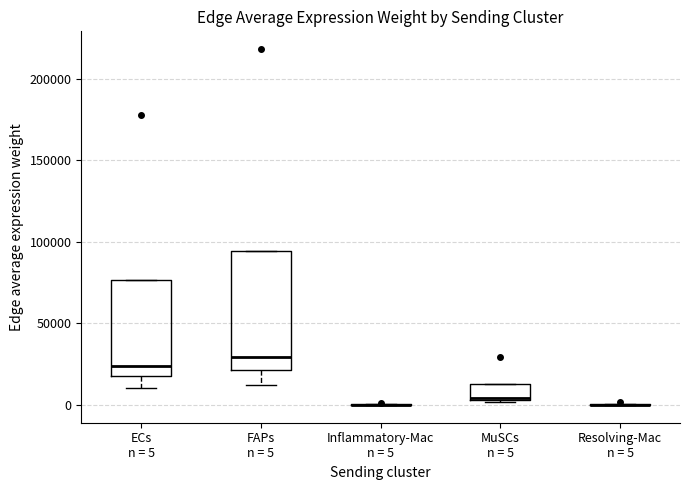

Reading left to right, read every box against the y-axis: the position of its median line, the range the box covers, and the ends of its whiskers. The values are not printed on the chart, so give them approximately, as read against the axis.

ECs n = 5: median 25000, box 20000 to 75000, whiskers 10000 to 75000
FAPs n = 5: median 30000, box 20000 to 95000, whiskers 10000 to 95000
Inflammatory-Mac n = 5: box collapsed to a line at 0, whiskers 0 to 0
MuSCs n = 5: median 5000, box 5000 to 15000, whiskers 0 to 15000
Resolving-Mac n = 5: box collapsed to a line at 0, whiskers 0 to 0